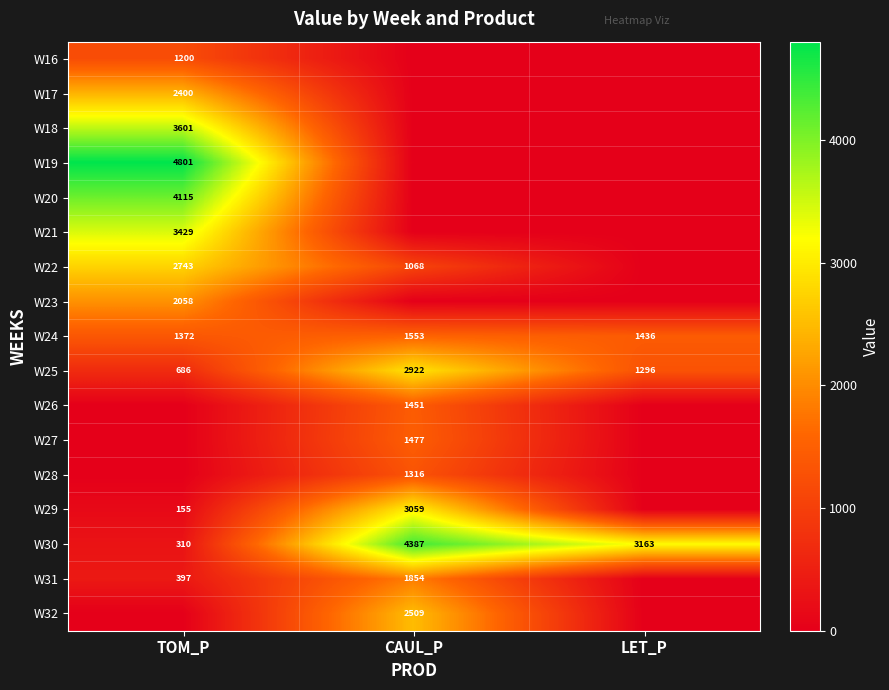

Rank the categories by W30 value from highest to lowest.

CAUL_P, LET_P, TOM_P